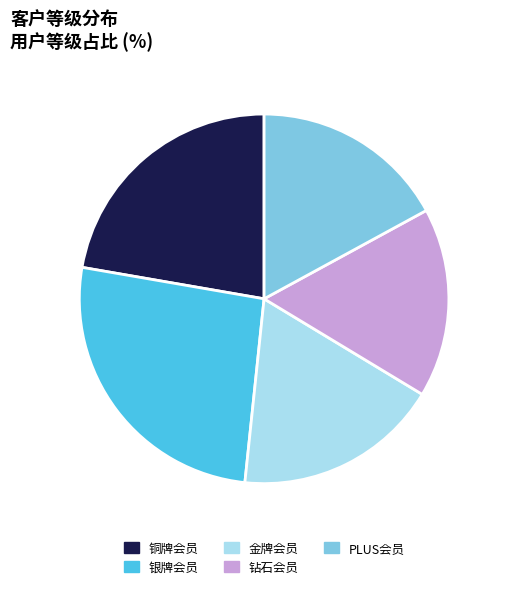

What is the ratio of the value at 钻石会员 to the value at 金牌会员?

0.9